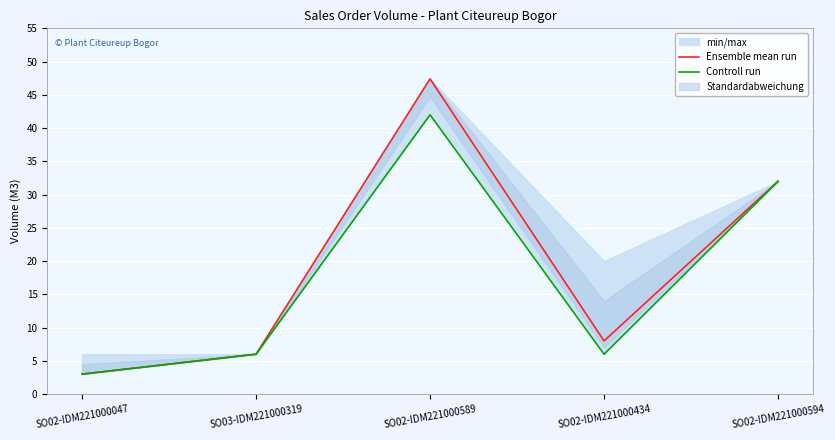

In Controll run, how many points are higher than both neighbors (excluding endpoints)?

1